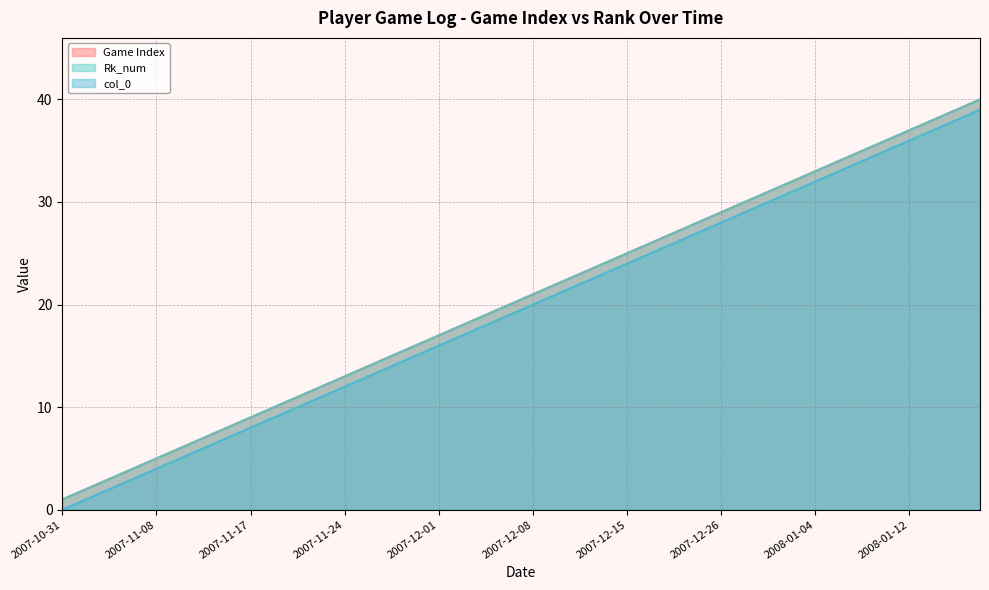

What is the maximum value for Game Index?

40